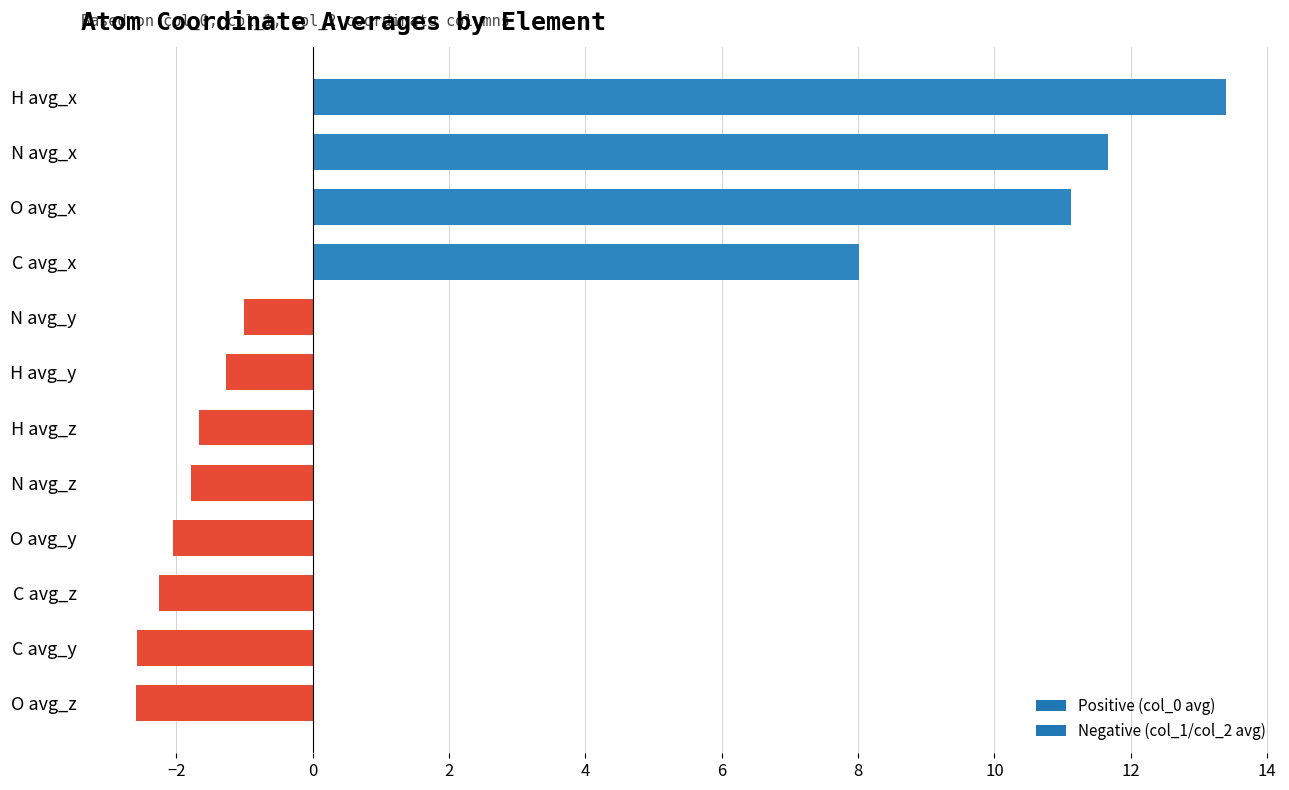

What is the change in value from N avg_z to C avg_x?

+9.8